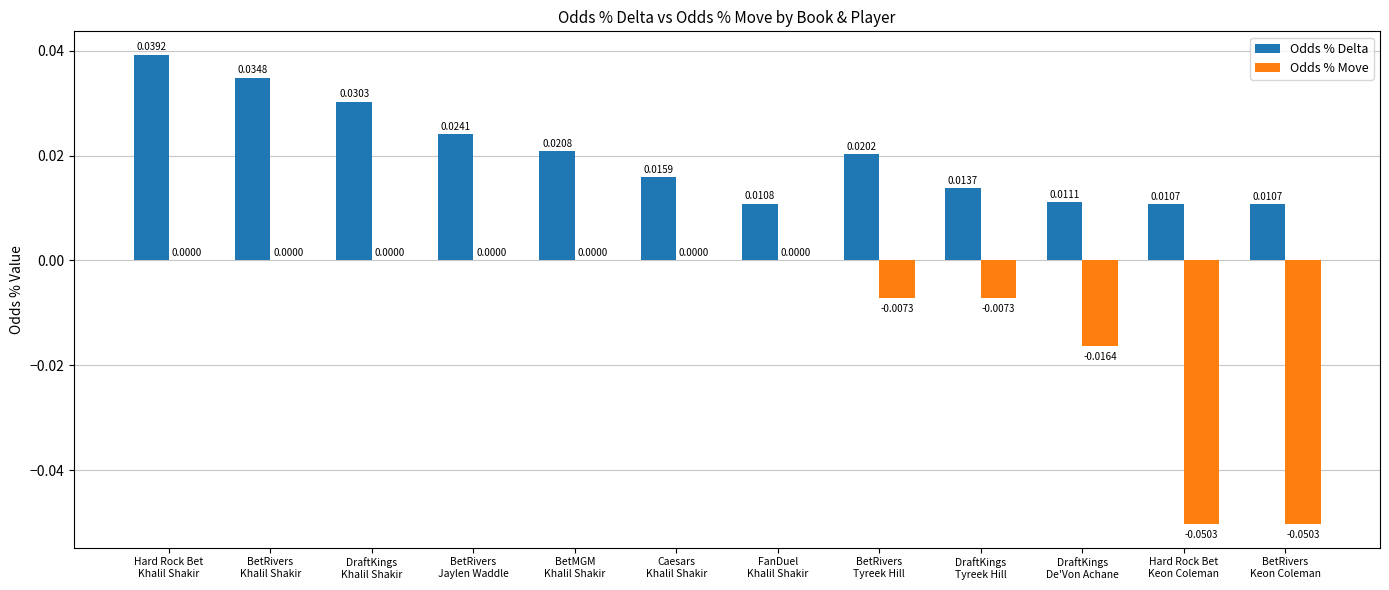

How many Odds % Move values are between 0 and 1?

7